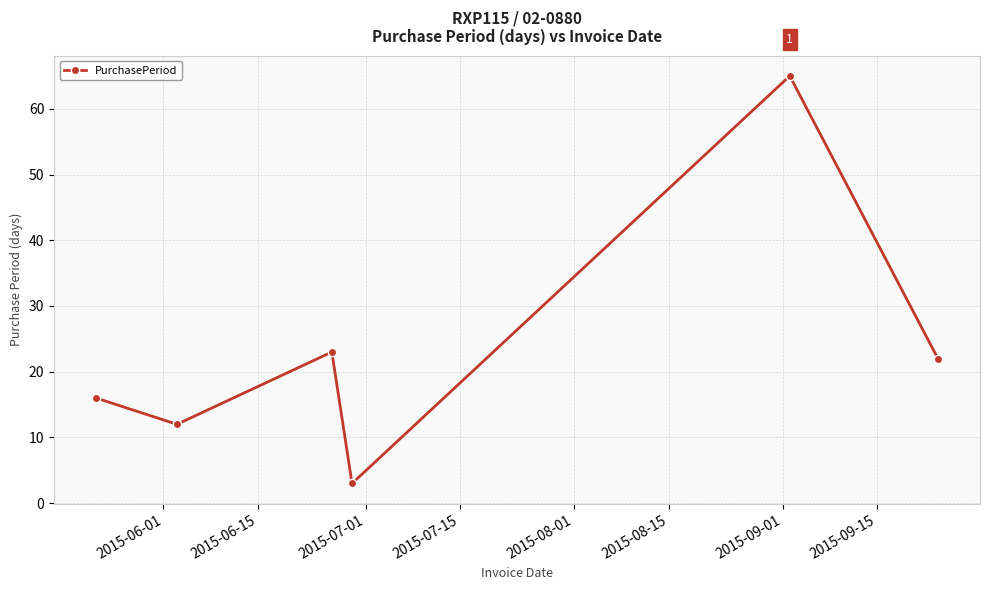

How many lines are shown in the chart?

1